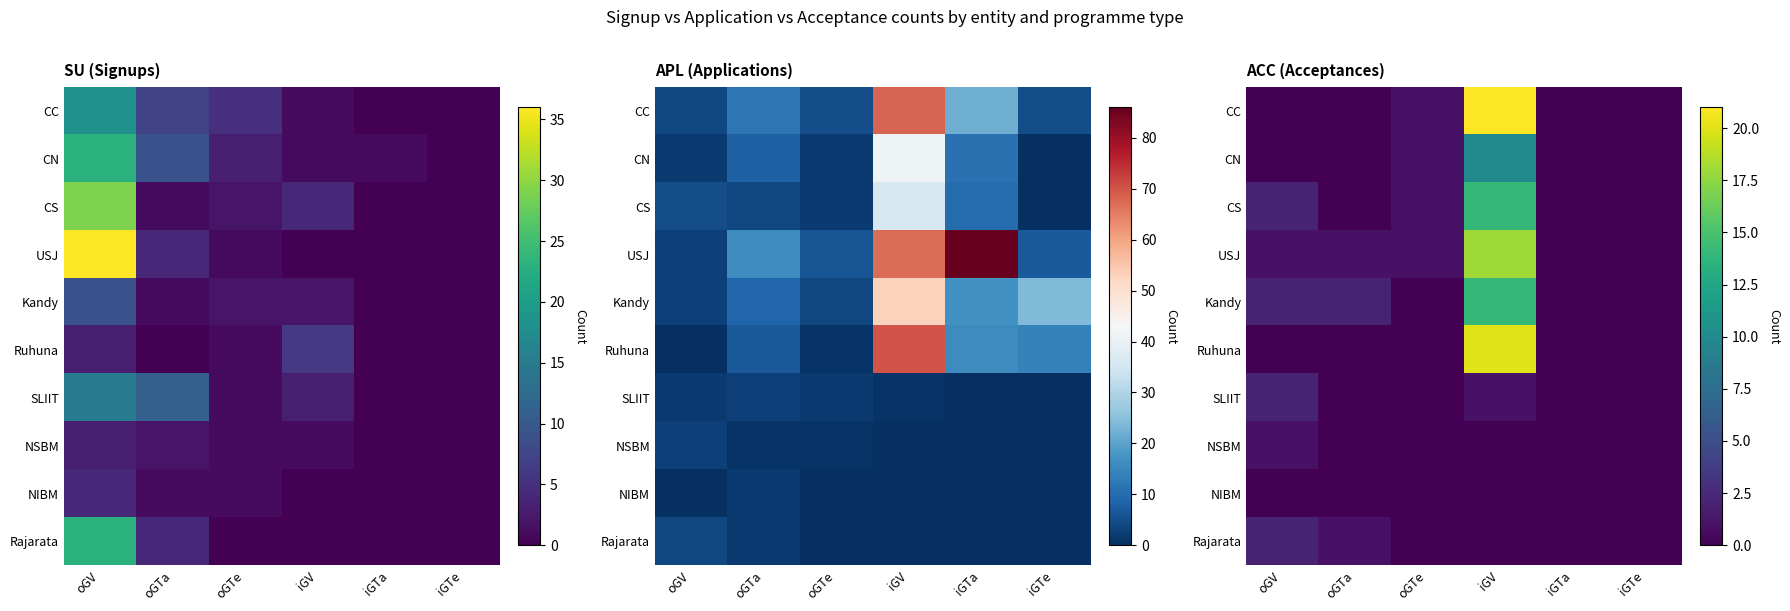

True or false: Kandy has a value of 7 at oGTe.

False